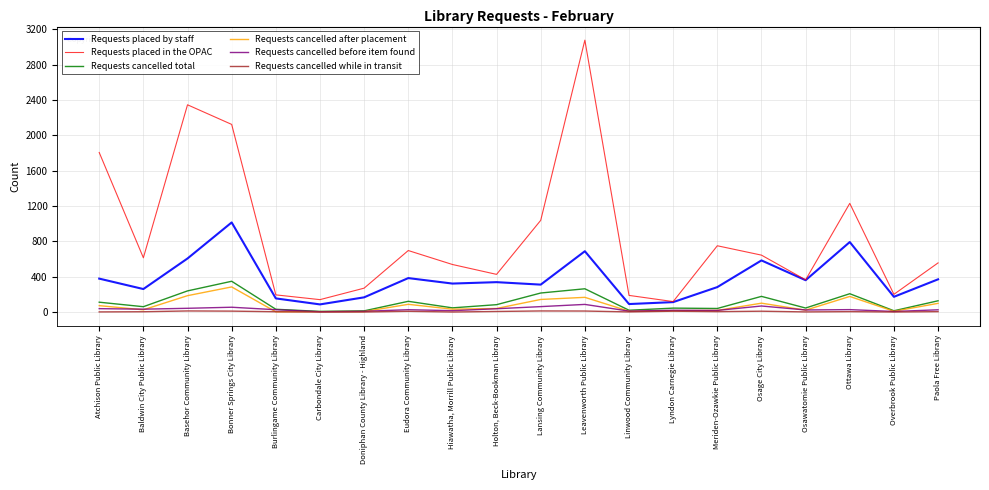

Where is the first local minimum for Requests placed in the OPAC?

Baldwin City Public Library